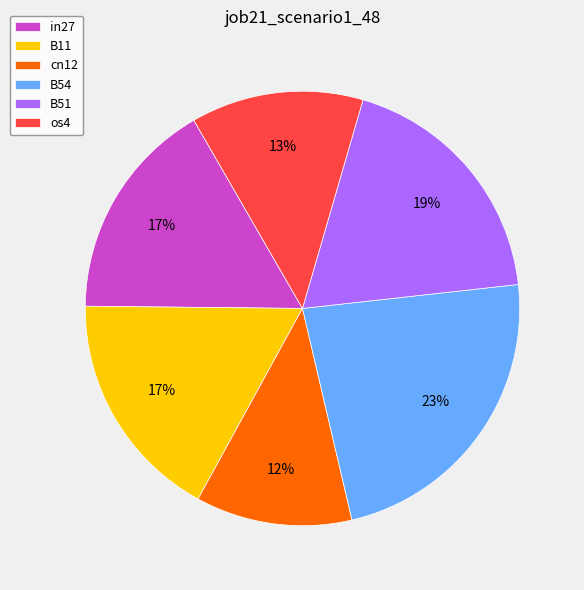

Is there a majority slice in this chart?

No